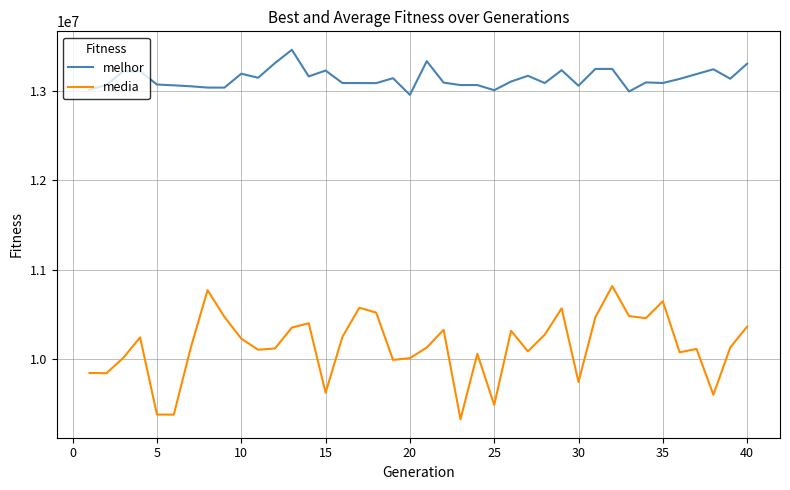

Which series has the largest total across all categories?

melhor